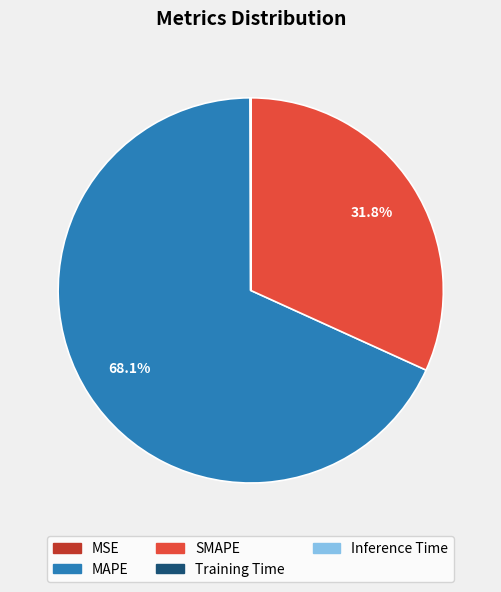

Is there a majority slice in this chart?

Yes